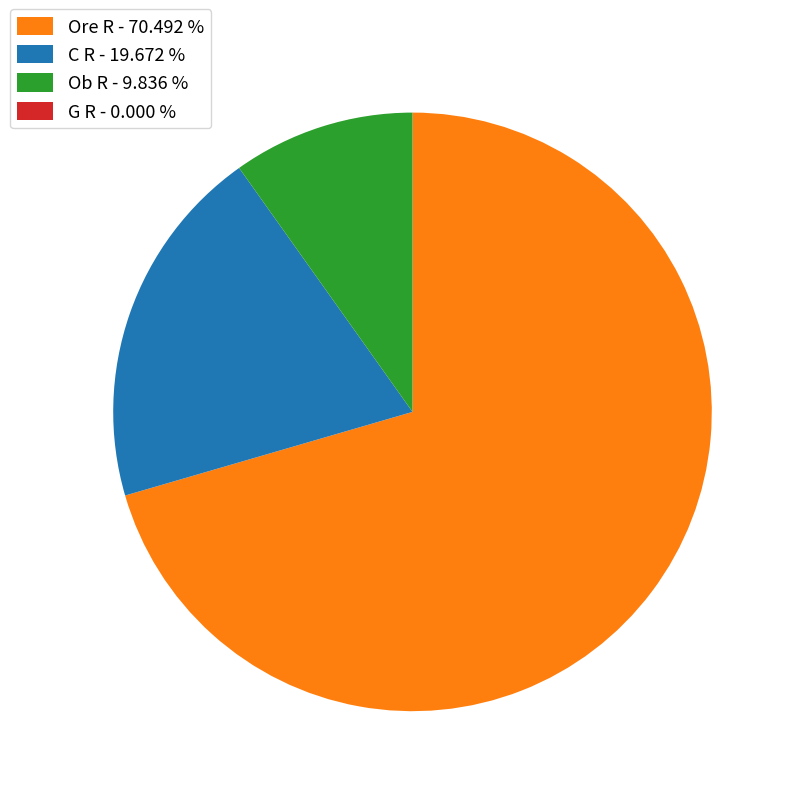

Do Ob R - 9.836 % and Ore R - 70.492 % together represent more than half of the pie?

Yes